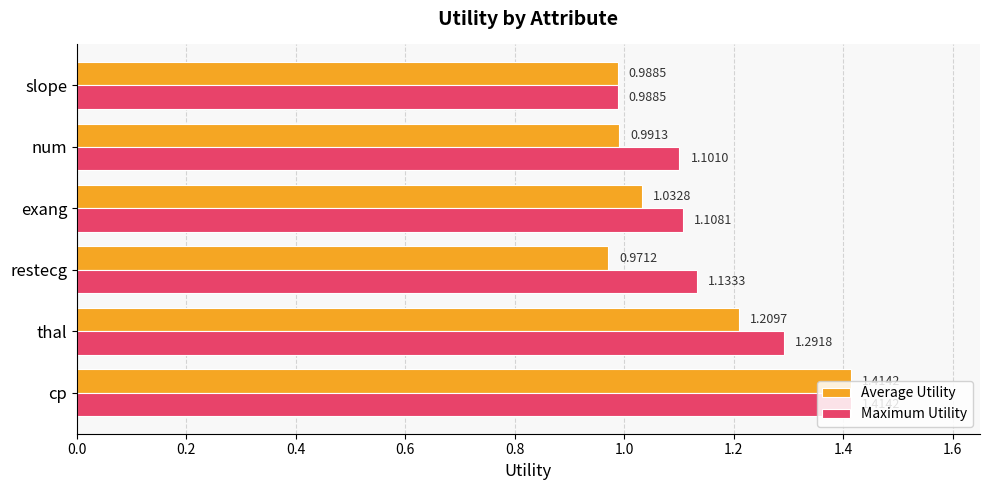

What is the sum of all Maximum Utility values?

7.0